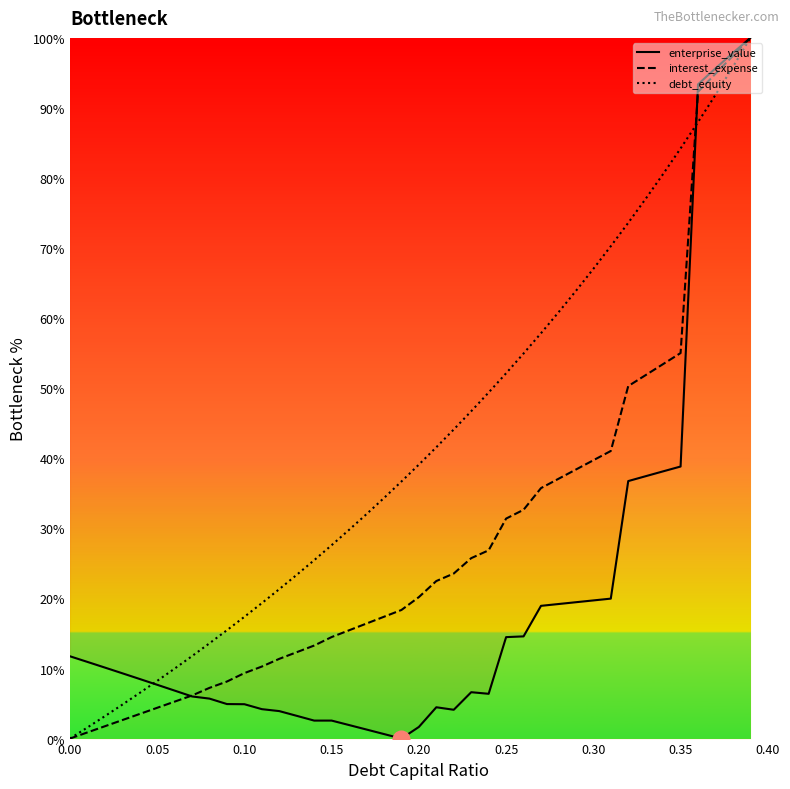

What is the highest value of the debt_equity series?

100.0